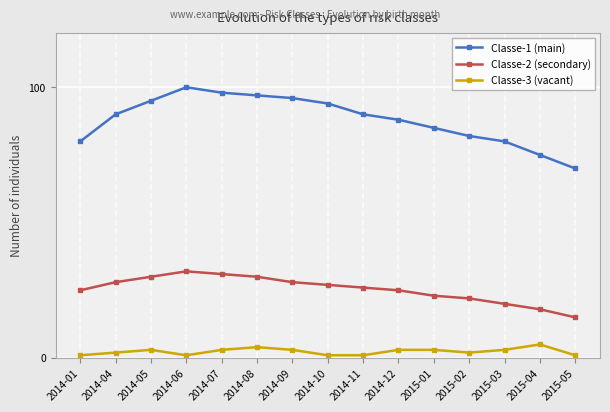

True or false: Classe-1 (main) and Classe-3 (vacant) cross at least once.

False